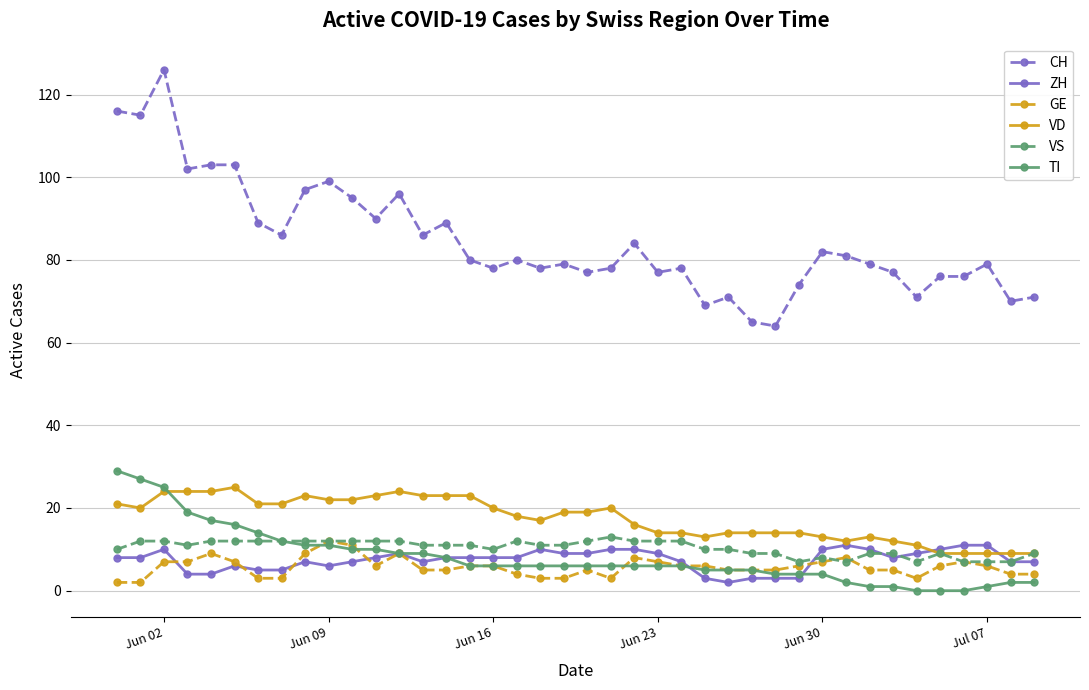

Which series has the largest total across all categories?

CH